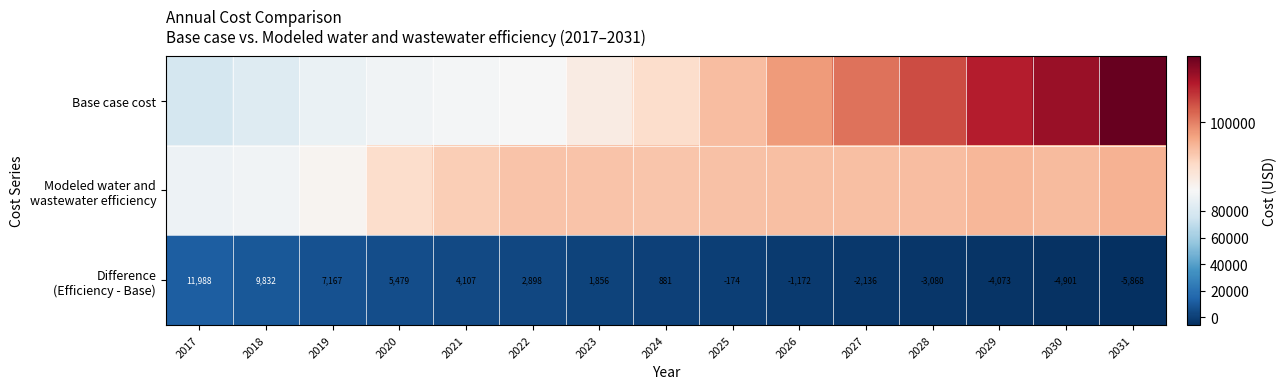

What is the difference between the second highest and second lowest values in the Difference (Efficiency - Base) series?

14732.3